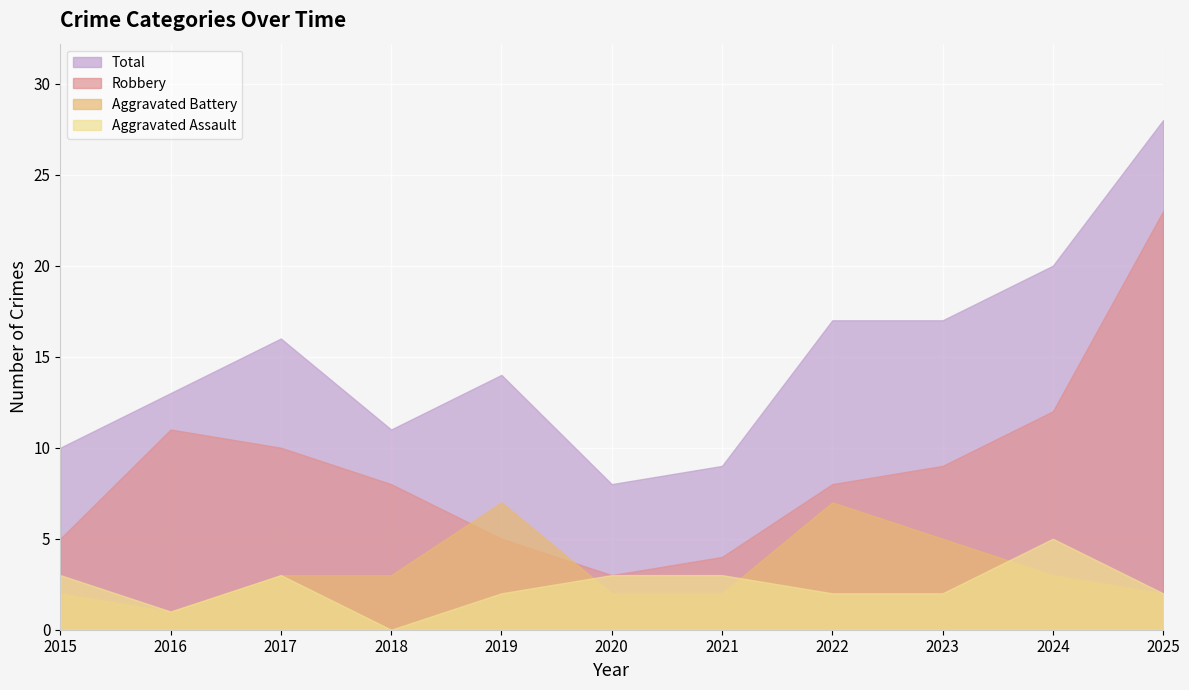

In Aggravated Battery, how many points are lower than both neighbors (excluding endpoints)?

1